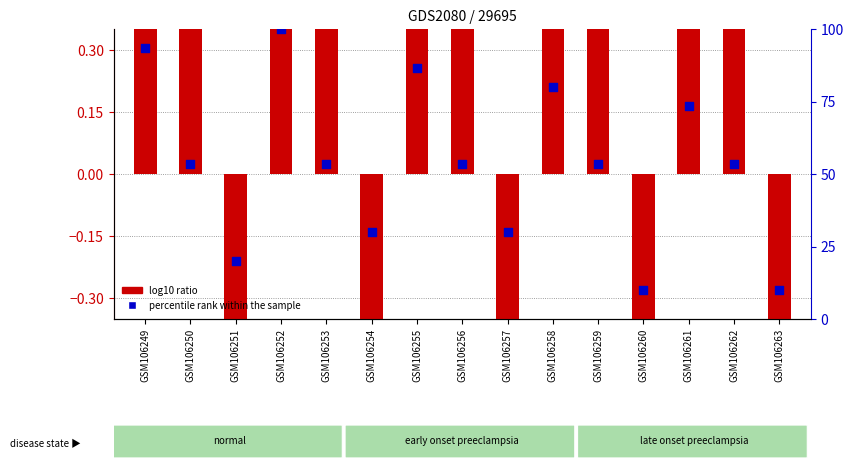

What is the total value across all series at GSM106258?

396.8